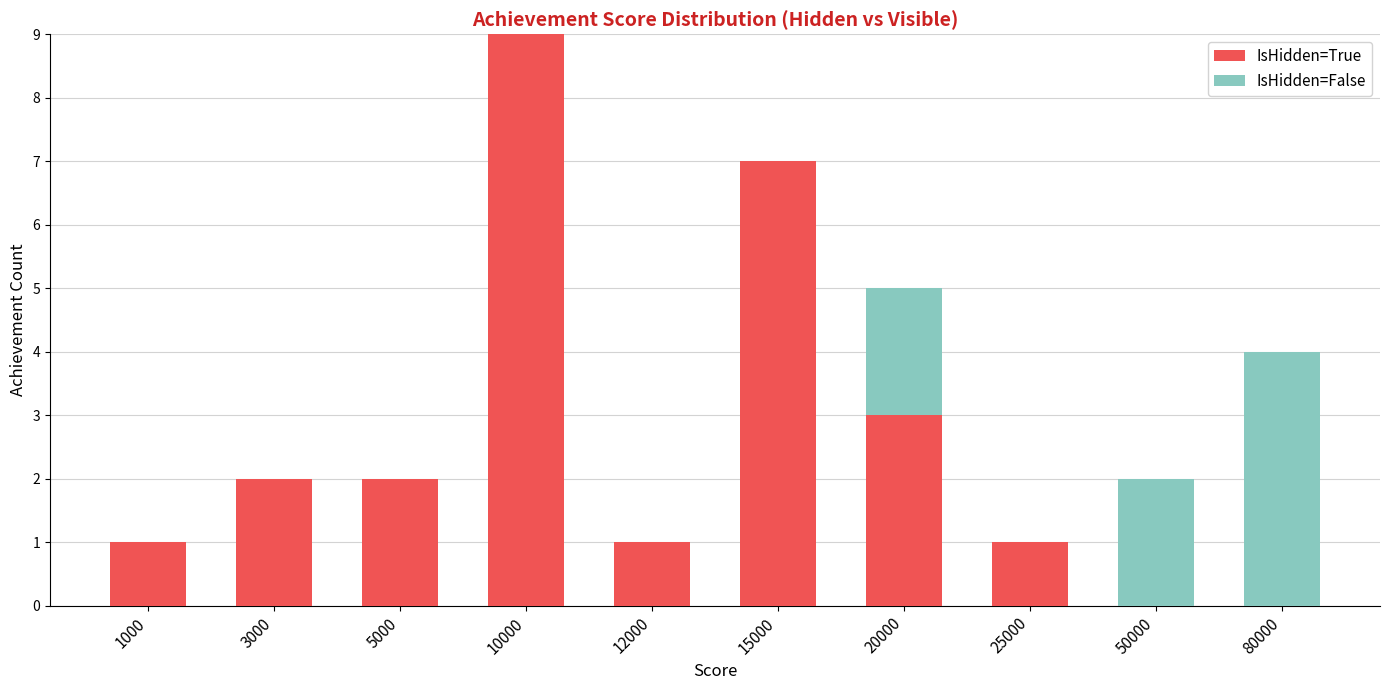

What is the sum of all IsHidden=True values?

26